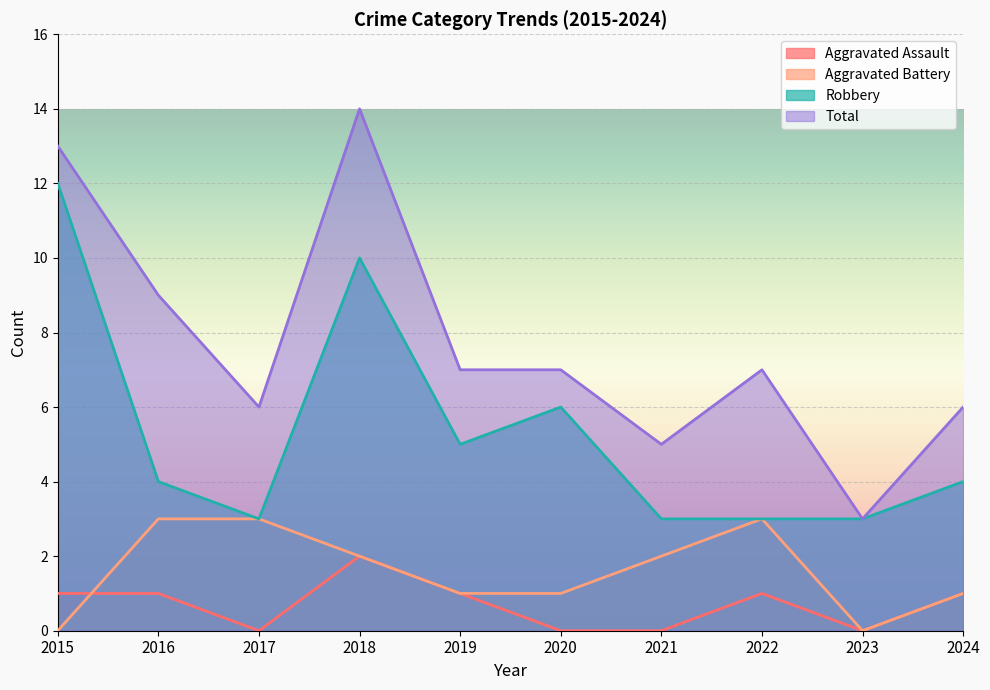

At how many categories does at least one series exceed 8?

3